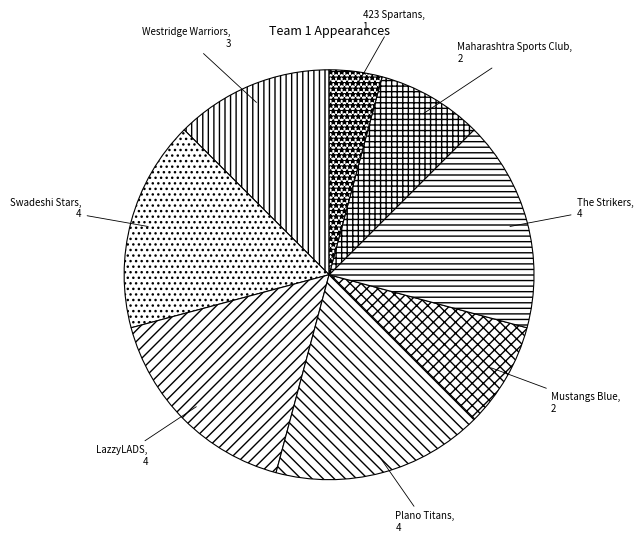

Is it true that Plano Titans is 5% of the pie?

False